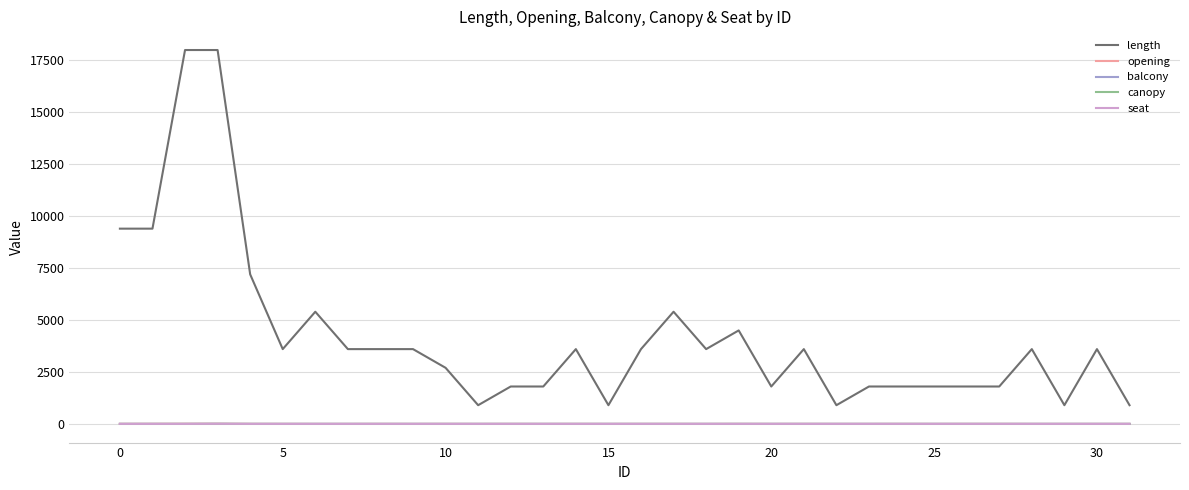

What is the label of the 23rd point from the right?

9